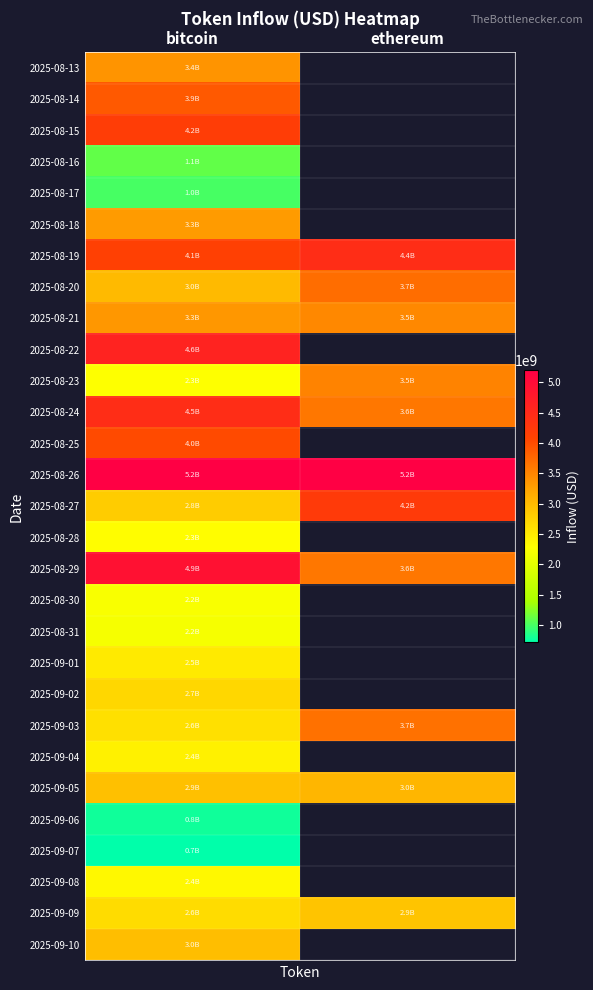

What is the minimum value for 2025-08-26?

5195141163.0